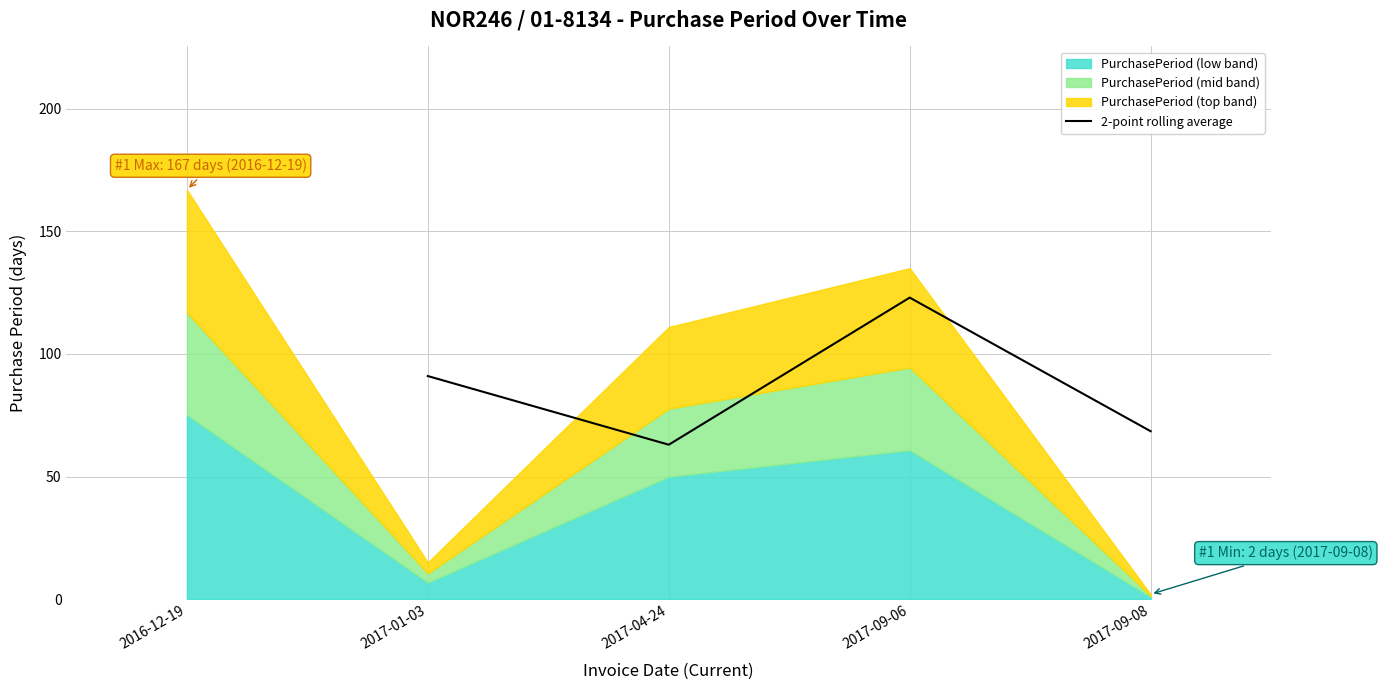

Reading right to left, extract all data points from this chart.

68.5	123.0	63.0	91.0